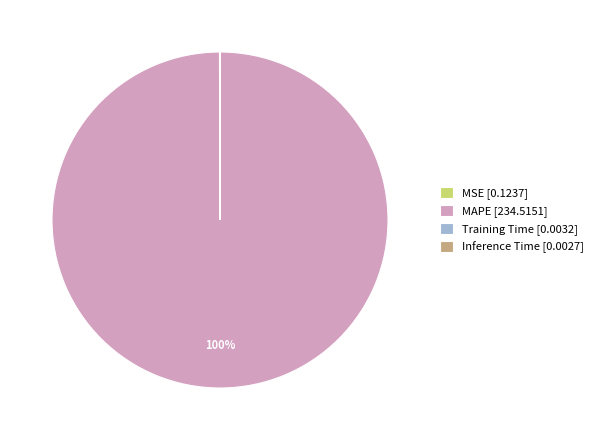

Is it true that MAPE [234.5151] is 100% of the pie?

True